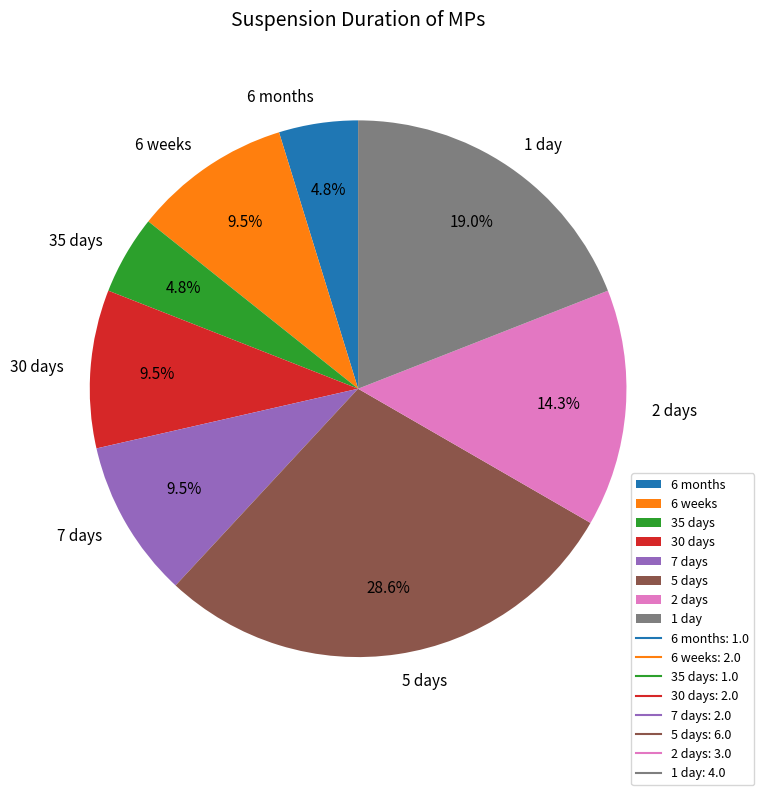

To the nearest percent, what is the difference between the 7 days and 2 days slice percentages?

5%